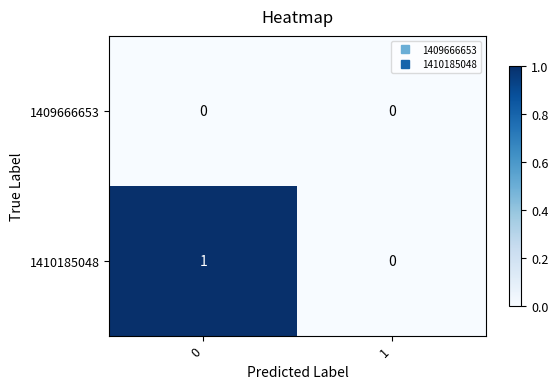

What is the difference between the highest and lowest values at 0?

1